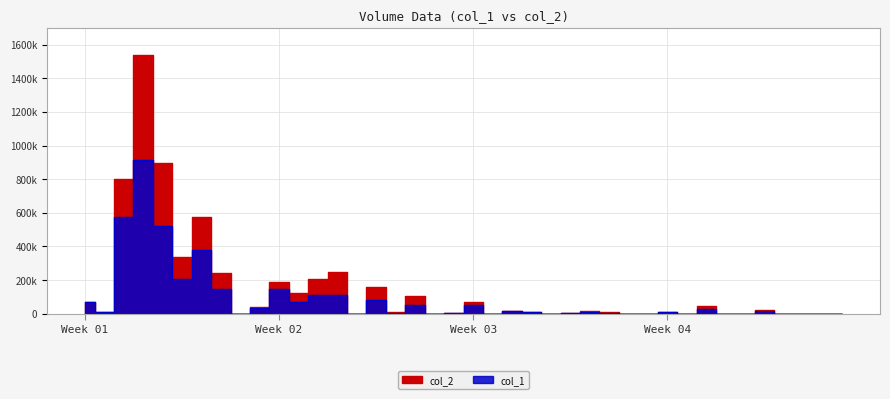

List the series in order of their peak value, lowest first.

col_1, col_2